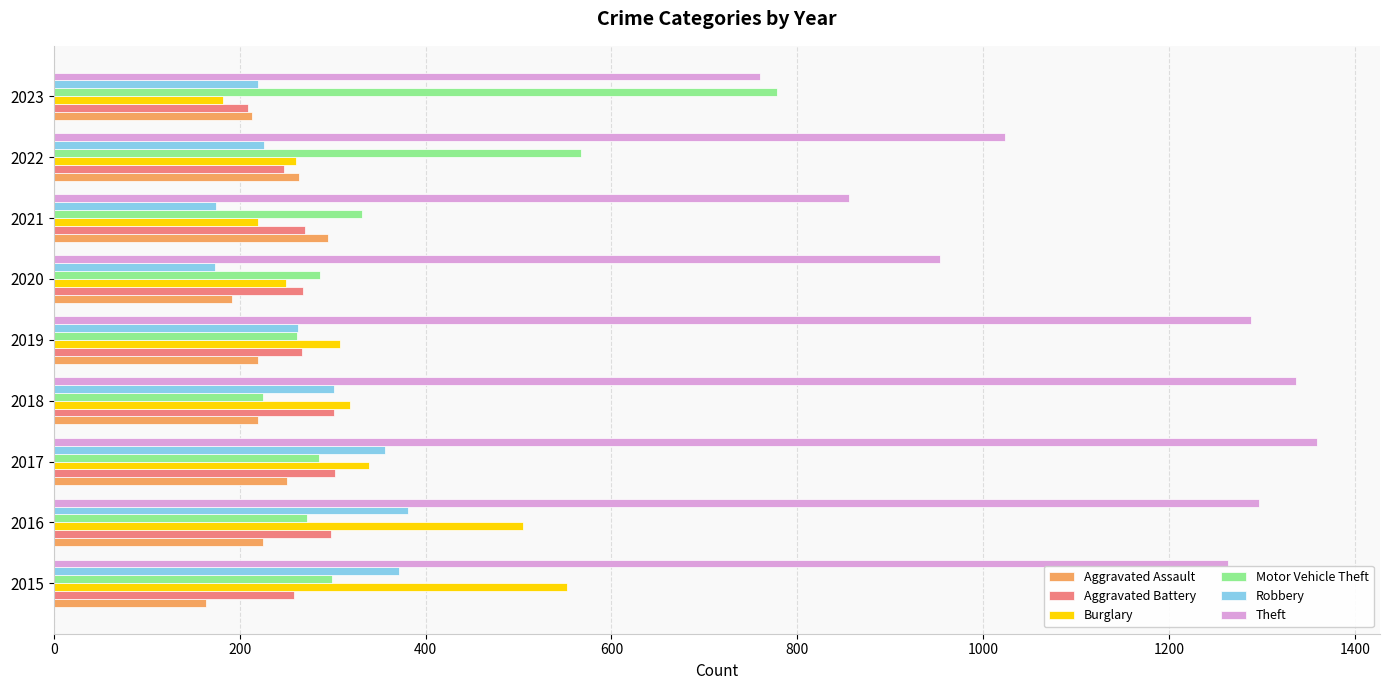

What is the difference between the Motor Vehicle Theft values at 2020 and 2023?

491